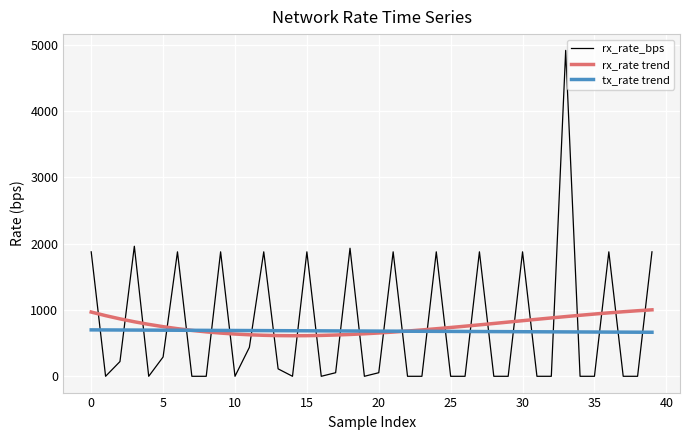

Rank the series by their maximum value, from highest to lowest.

rx_rate_bps, rx_rate trend, tx_rate trend